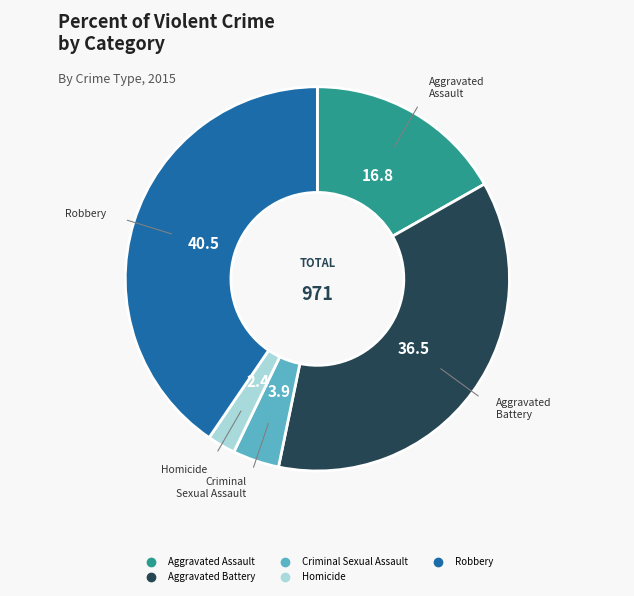

How many slices are in this pie chart?

5